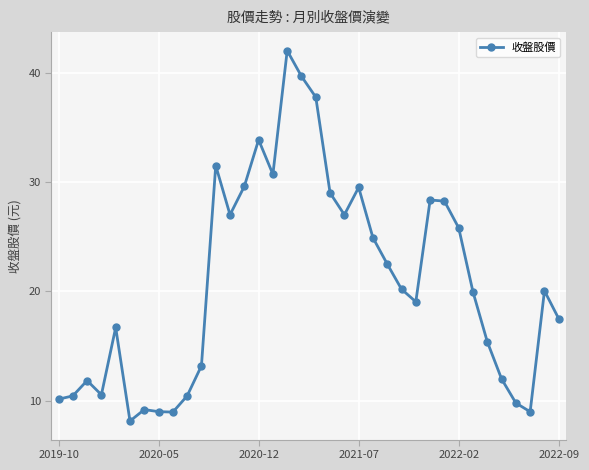

What is the minimum value shown in the chart?

8.2